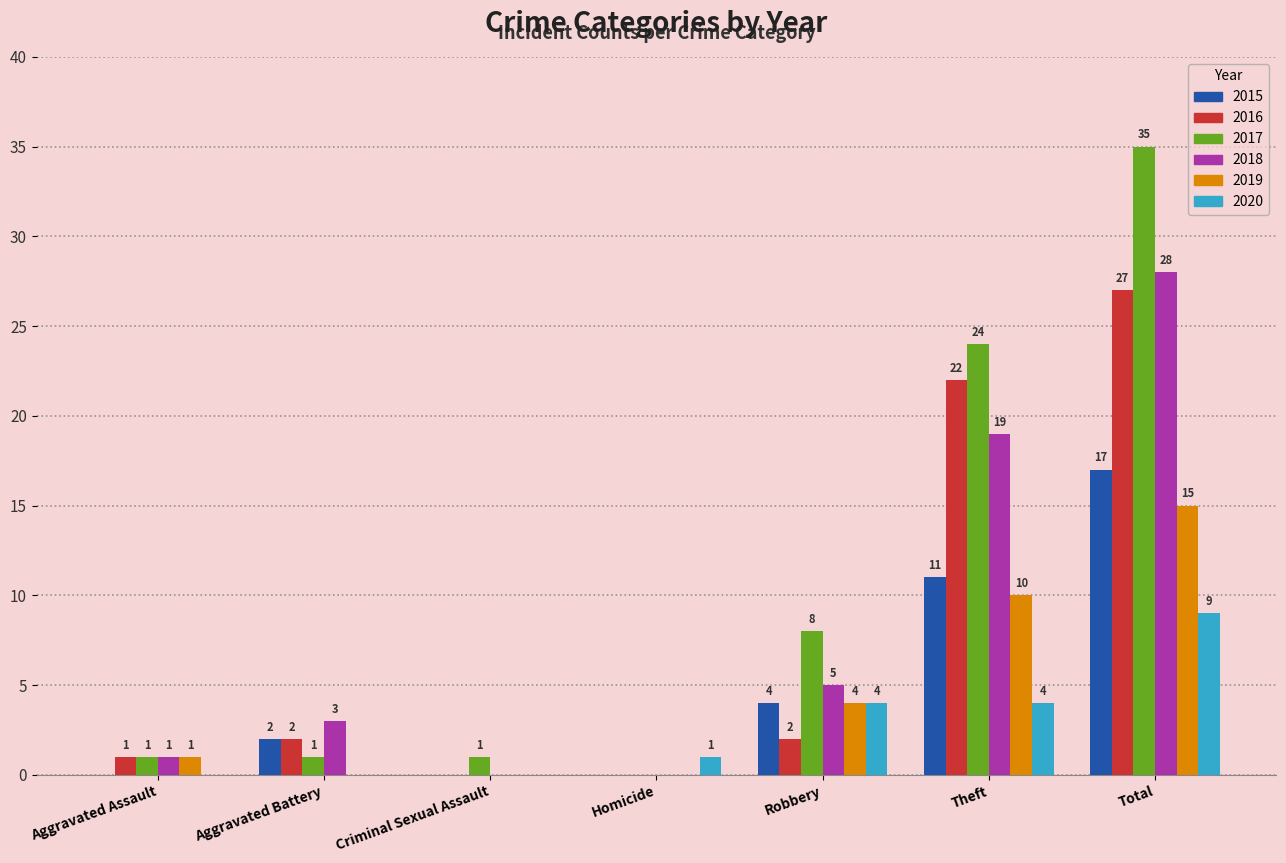

Does the chart contain stacked bars?

No